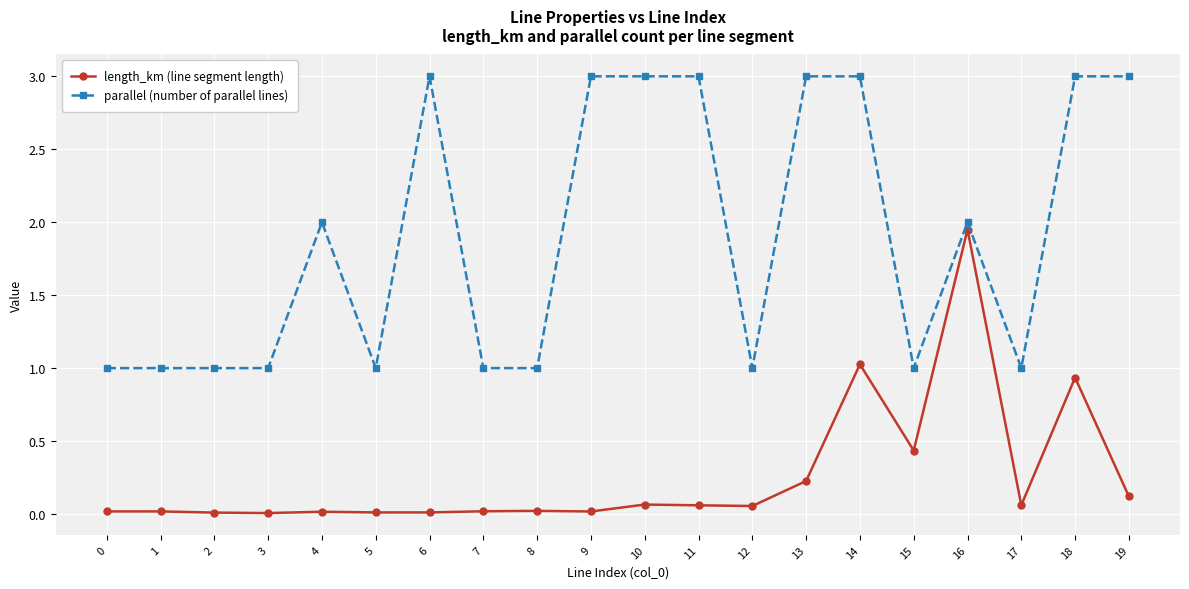

True or false: parallel (number of parallel lines) has a value of 2.9 at 16.

False